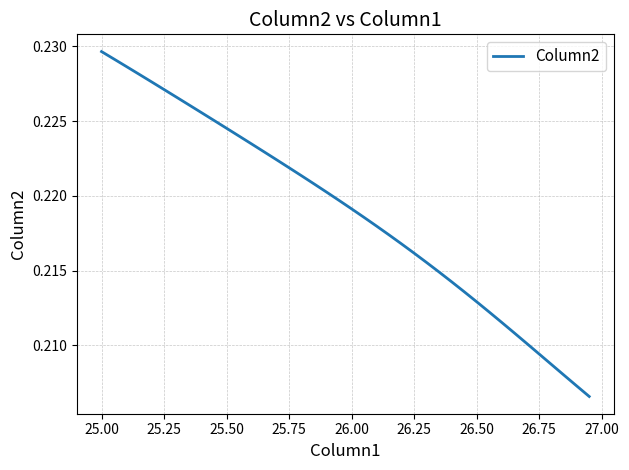

True or false: there are more than 1 points higher than both neighbors.

False